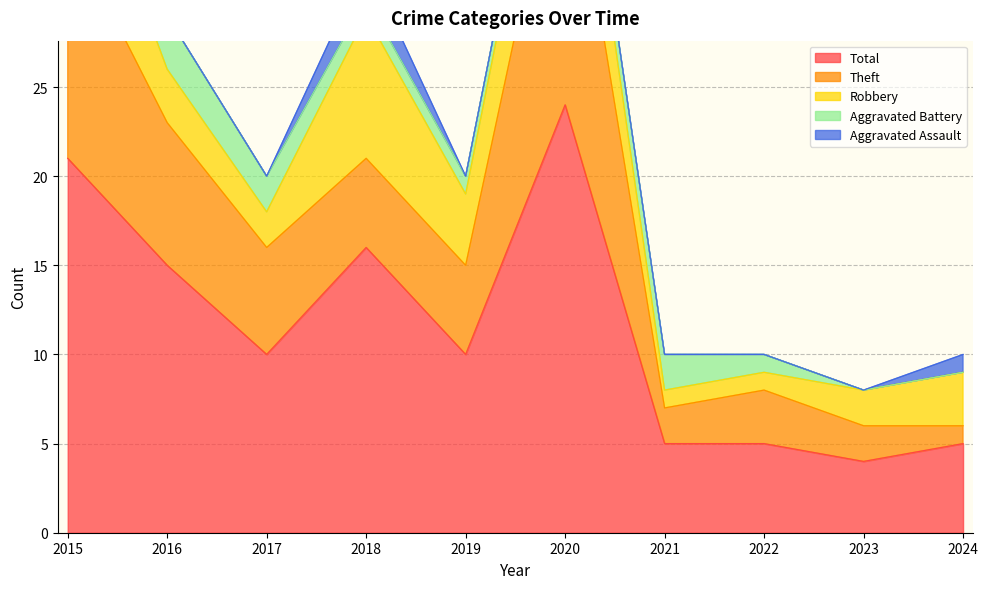

How many values in the Total series are below 10?

4